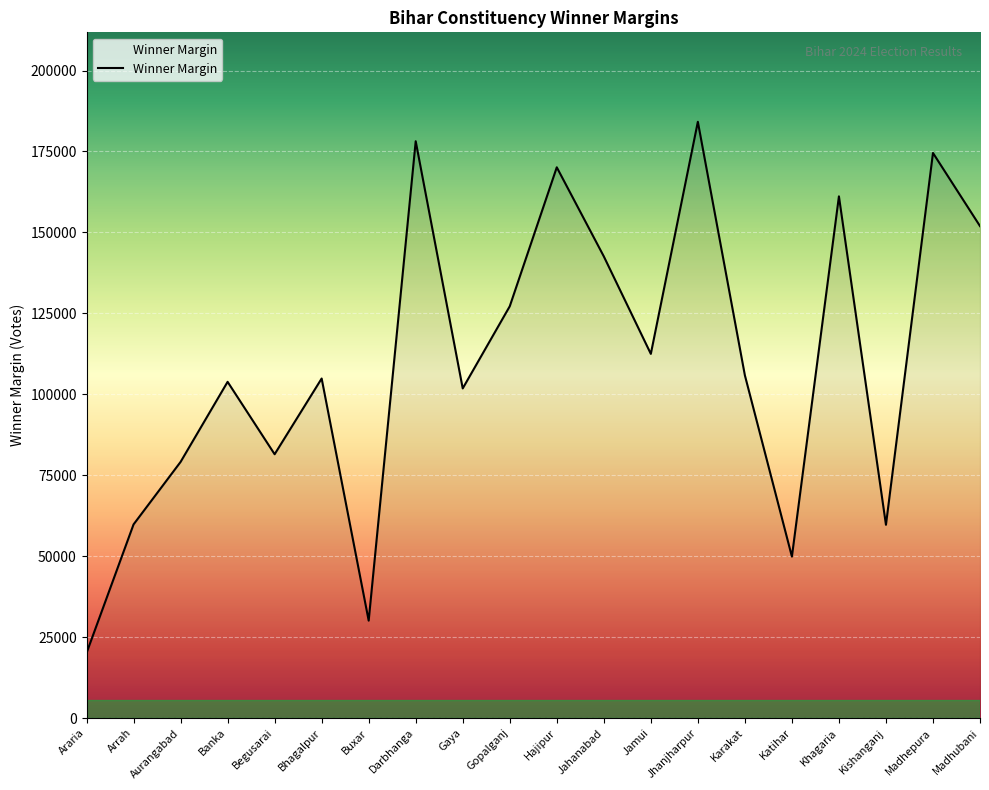

What is the difference between the second highest and minimum values?

158062